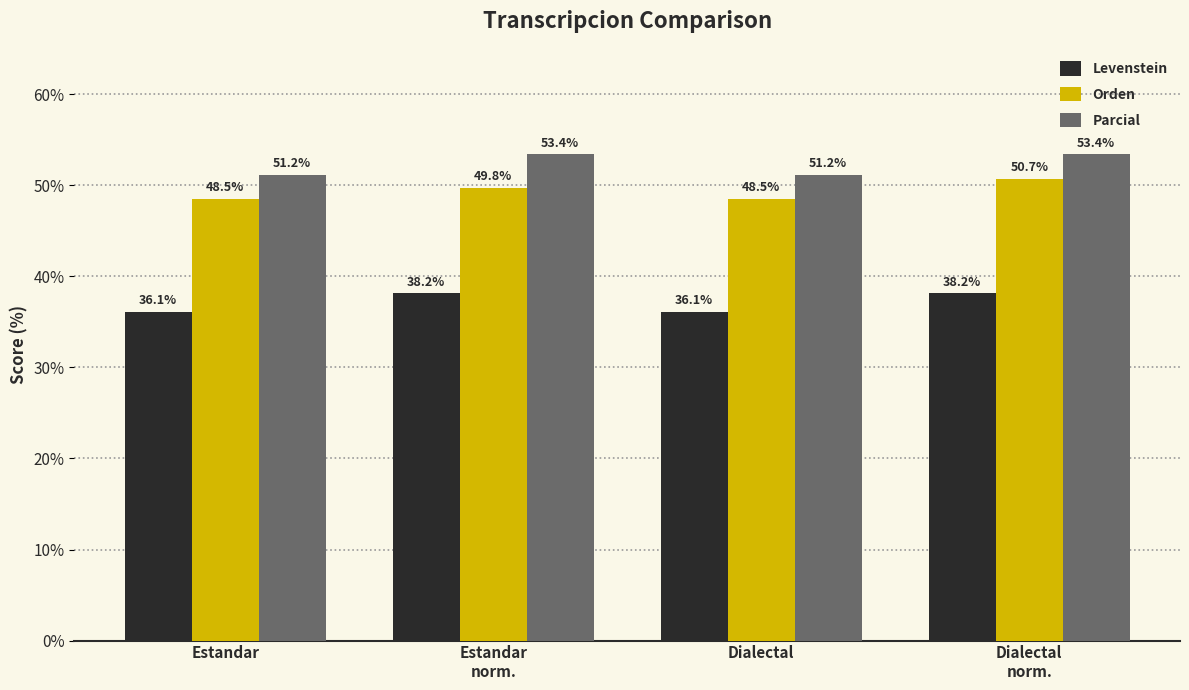

Count the Orden values in the range 48 to 50.

3